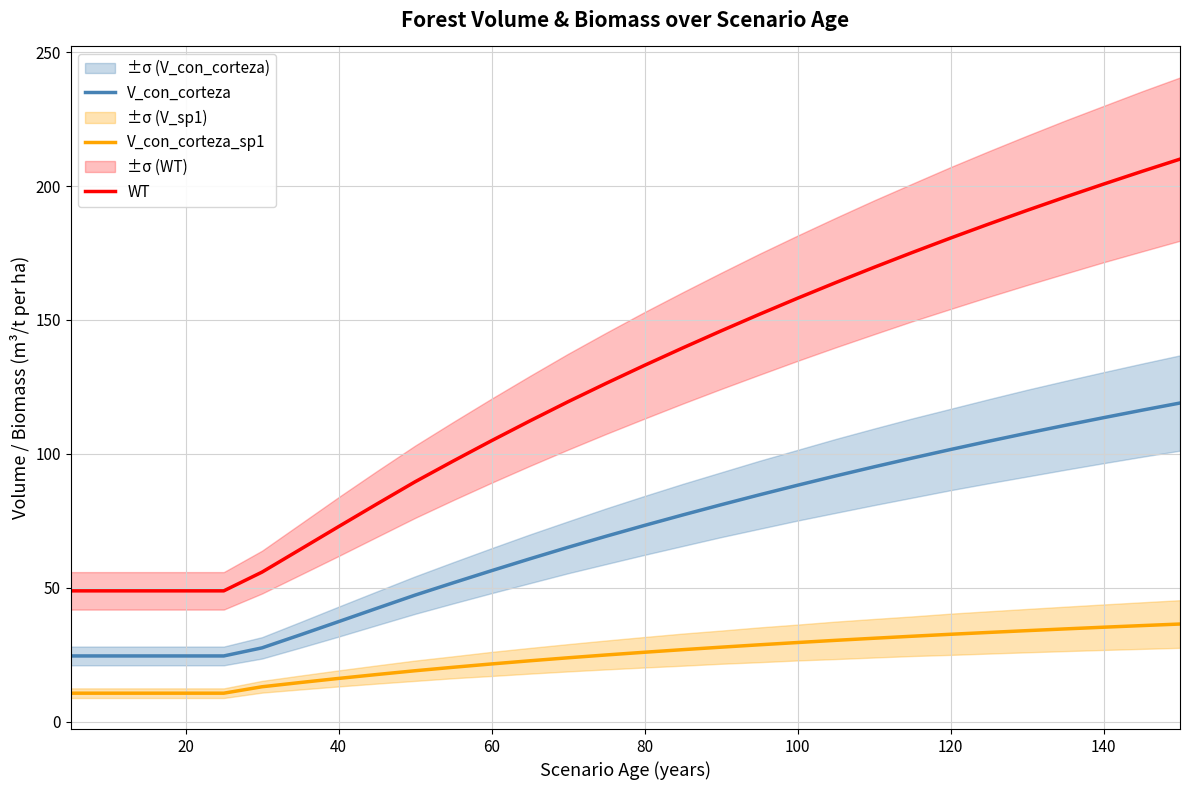

True or false: WT and V_con_corteza_sp1 cross at least once.

False